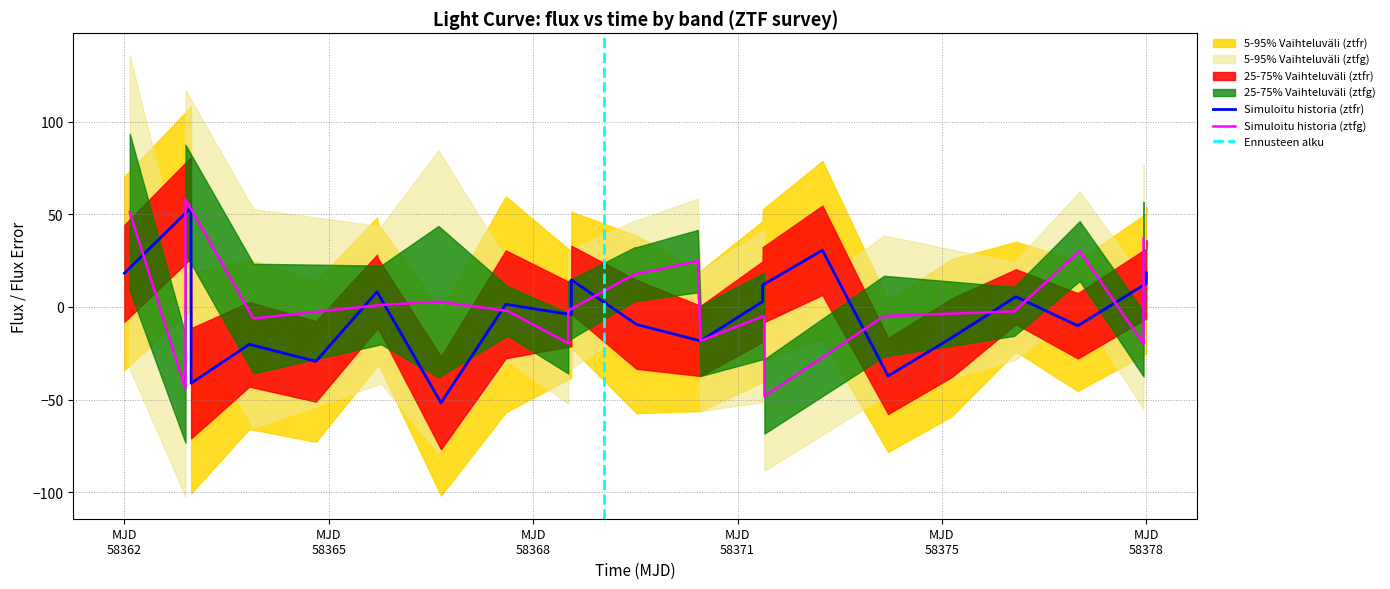

True or false: fluxerr_ztfg has a value of 23.2 at 11.

True